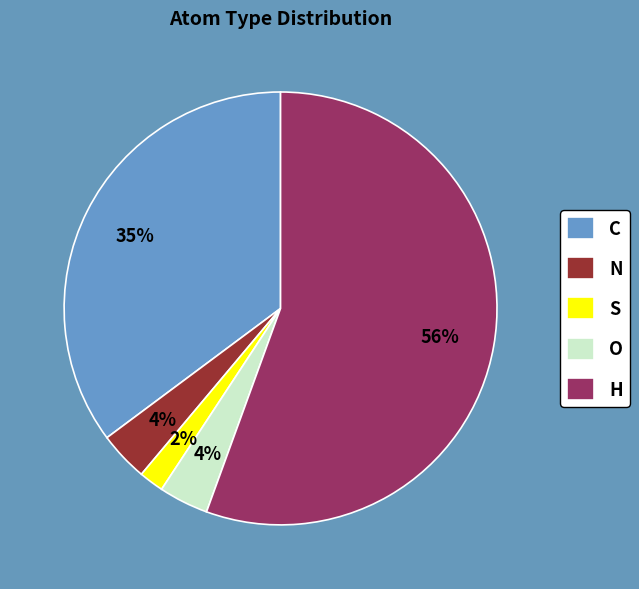

Which category has the biggest portion of the pie?

H